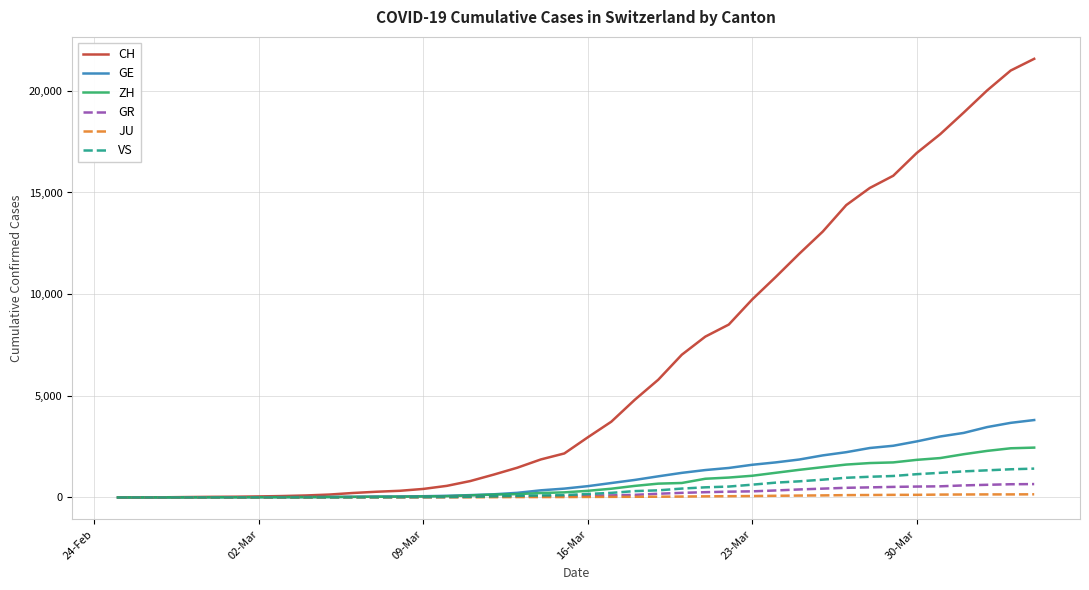

Which series has the widest spread of values?

CH